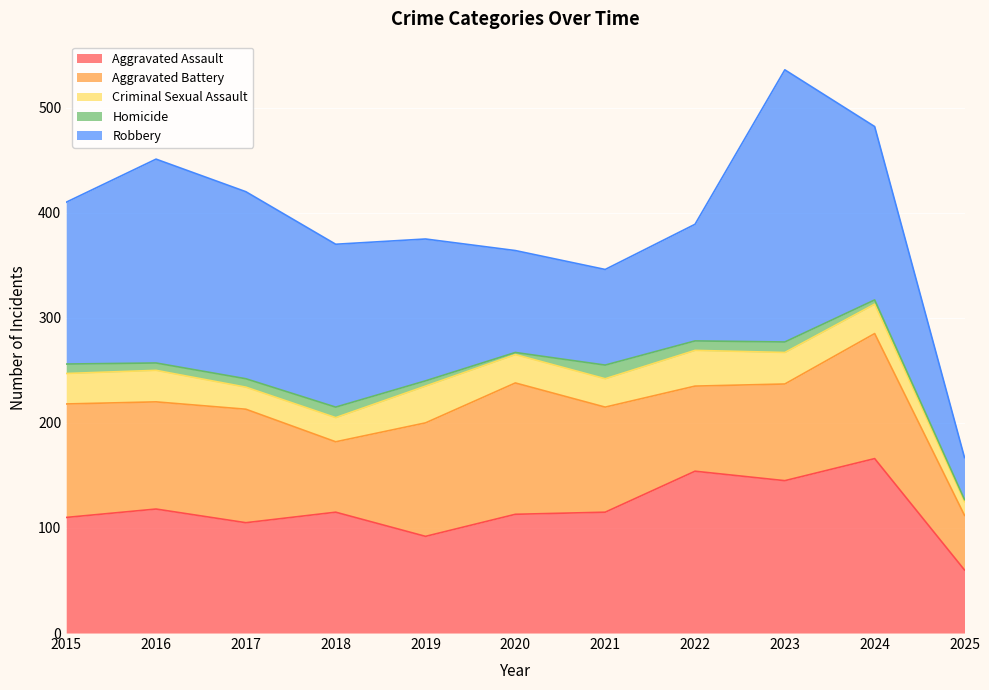

True or false: Aggravated Assault and Homicide intersect in this chart.

False